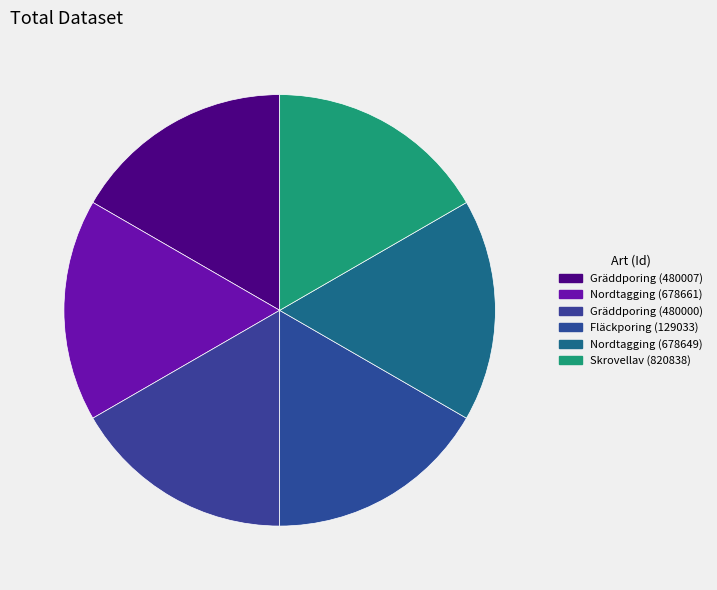

To the nearest percent, what percentage of the pie is Fläckporing (129033)?

17%